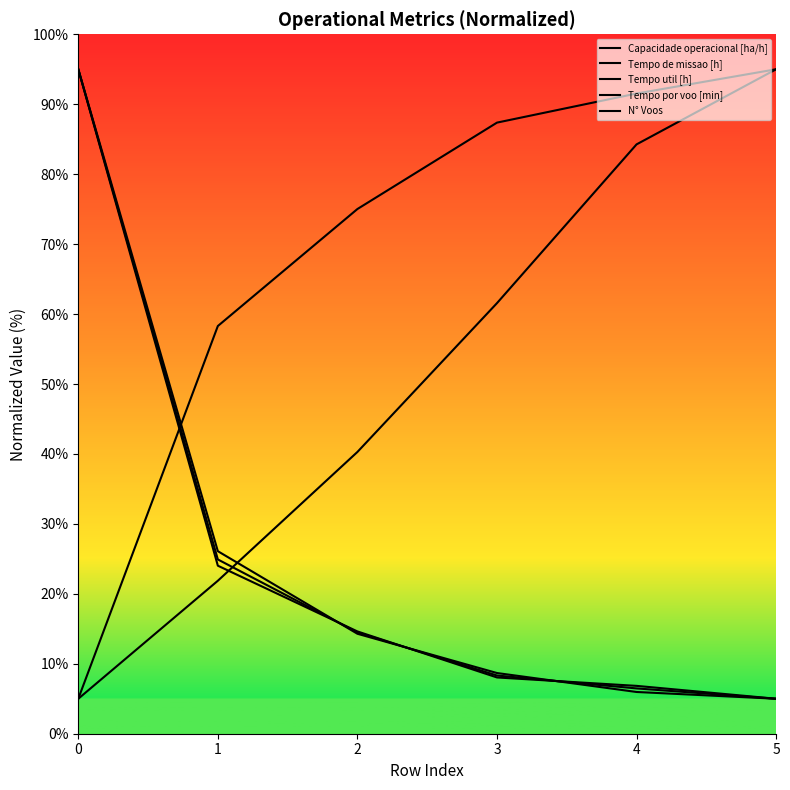

Which series has the largest range (max minus min)?

Capacidade operacional [ha/h]